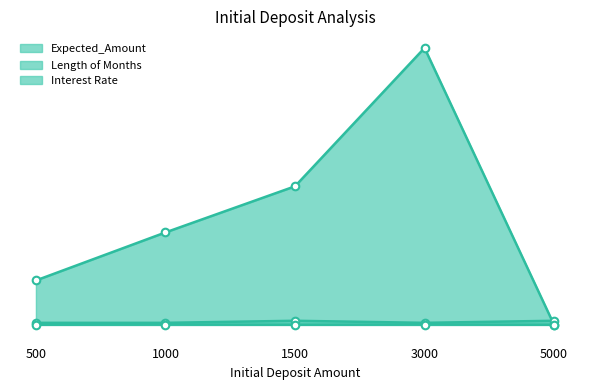

Which series contains the highest Y value?

Expected_Amount